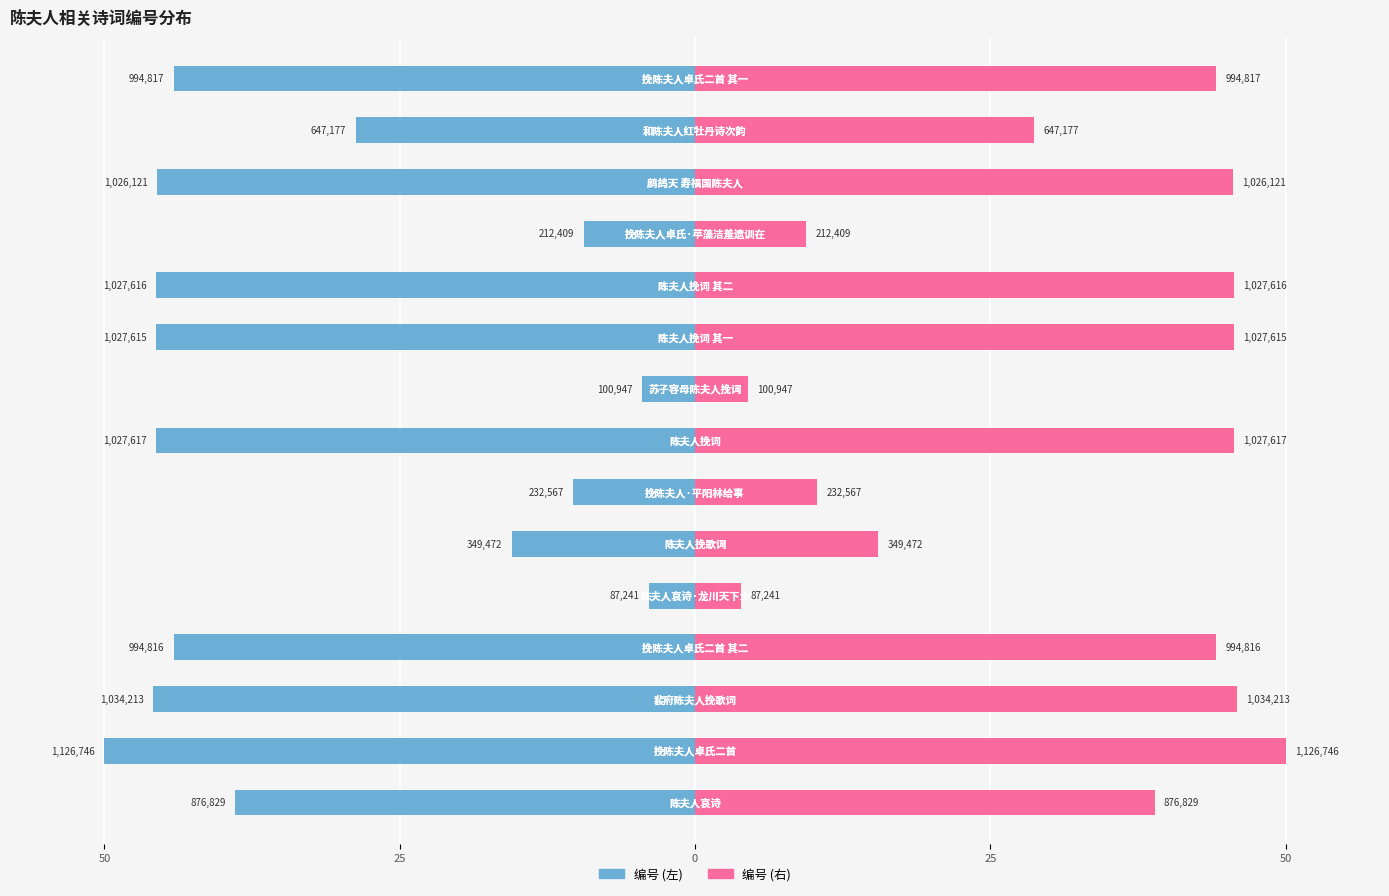

The value at 陈夫人挽词 is 1635348. True or false?

False